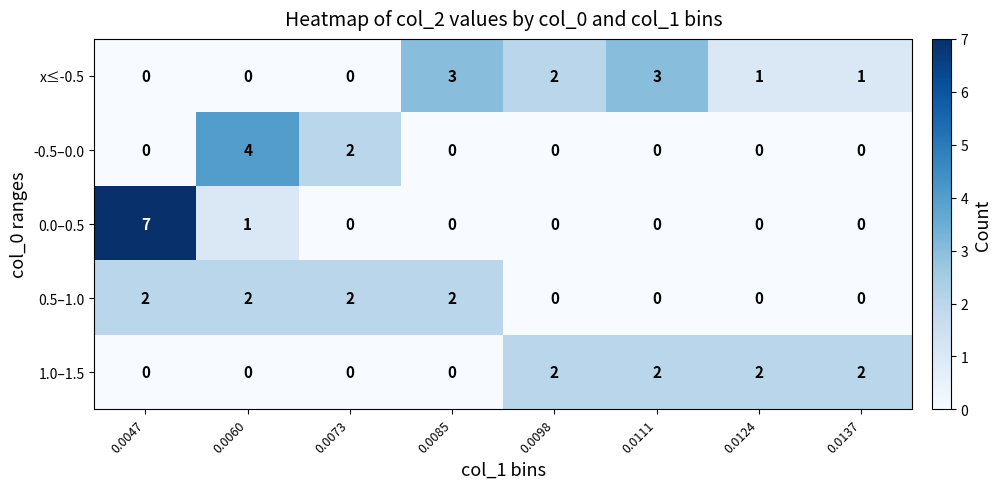

Which series has the largest total across all categories?

x≤-0.5